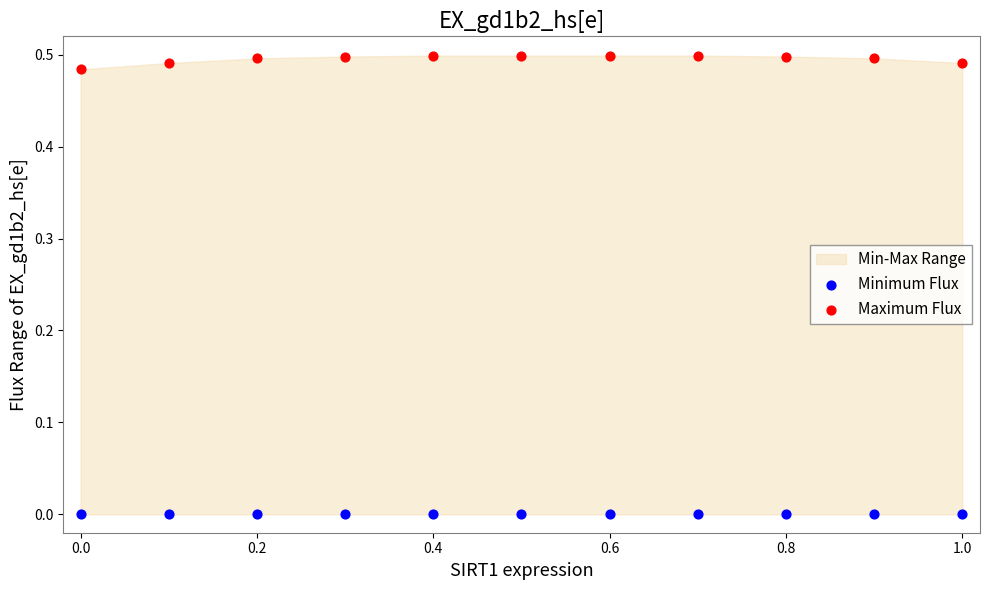

Which series reaches the minimum Y coordinate?

Minimum Flux